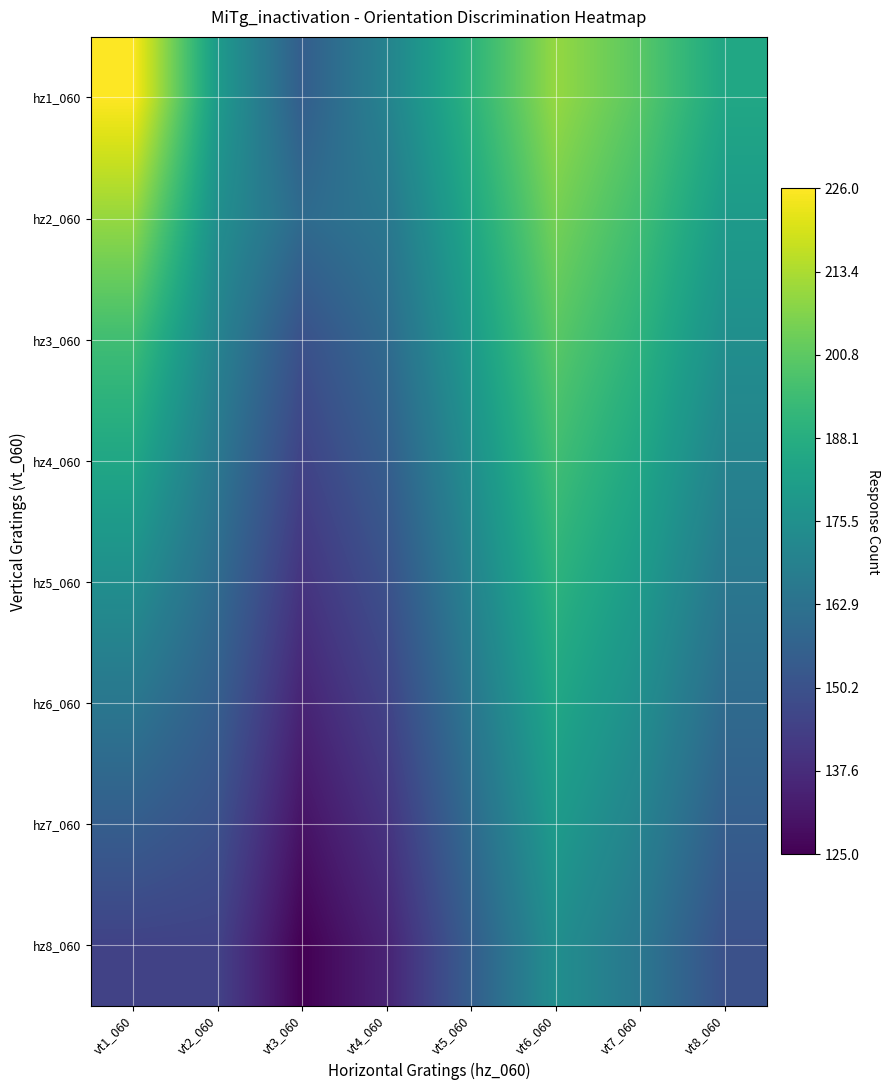

Reading left to right, what are all the values shown in this chart?

hz1_060: vt1_060=226	vt2_060=180	vt3_060=155	vt4_060=170	vt5_060=190	vt6_060=210	vt7_060=200	vt8_060=185
hz2_060: vt1_060=210	vt2_060=175	vt3_060=160	vt4_060=165	vt5_060=185	vt6_060=205	vt7_060=195	vt8_060=180
hz3_060: vt1_060=195	vt2_060=170	vt3_060=150	vt4_060=160	vt5_060=180	vt6_060=200	vt7_060=190	vt8_060=175
hz4_060: vt1_060=185	vt2_060=165	vt3_060=145	vt4_060=155	vt5_060=175	vt6_060=195	vt7_060=185	vt8_060=170
hz5_060: vt1_060=175	vt2_060=160	vt3_060=140	vt4_060=150	vt5_060=170	vt6_060=190	vt7_060=180	vt8_060=165
hz6_060: vt1_060=165	vt2_060=155	vt3_060=135	vt4_060=145	vt5_060=165	vt6_060=185	vt7_060=175	vt8_060=160
hz7_060: vt1_060=155	vt2_060=150	vt3_060=130	vt4_060=140	vt5_060=160	vt6_060=180	vt7_060=170	vt8_060=155
hz8_060: vt1_060=145	vt2_060=145	vt3_060=125	vt4_060=135	vt5_060=155	vt6_060=175	vt7_060=165	vt8_060=150